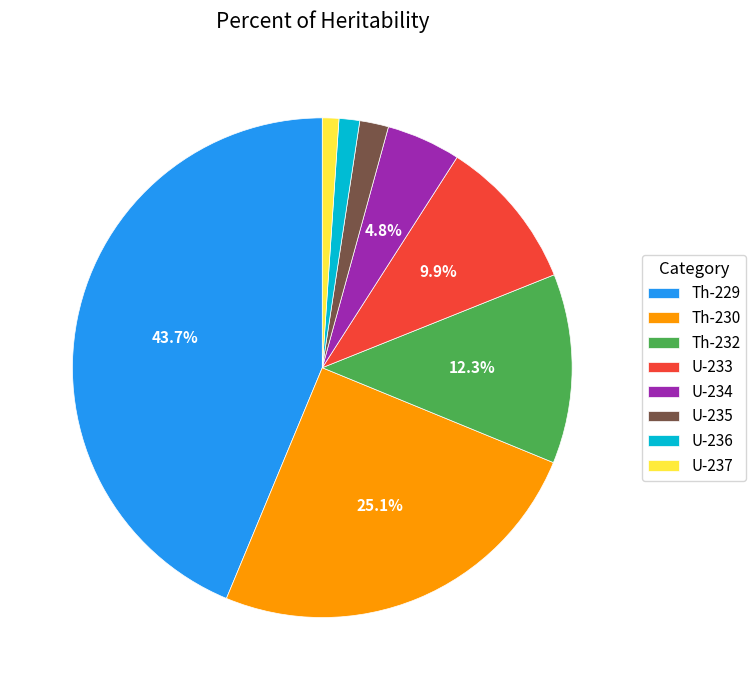

Combined, do U-237 and Th-232 account for over 50%?

No